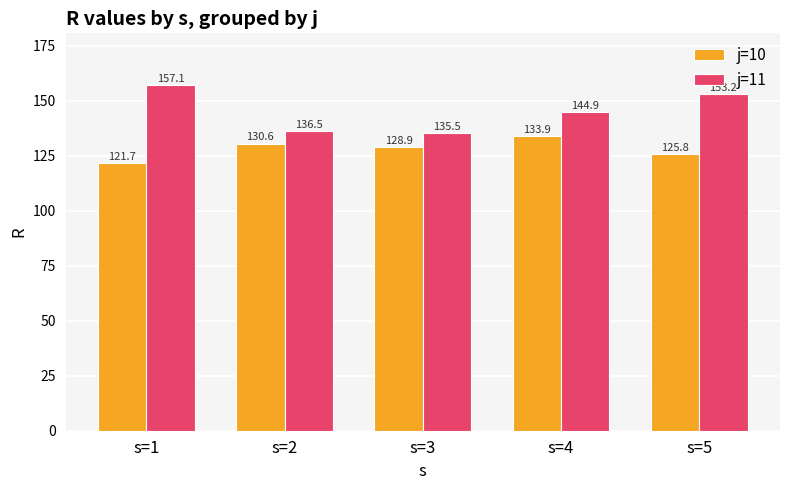

How many bars are there in each group?

2